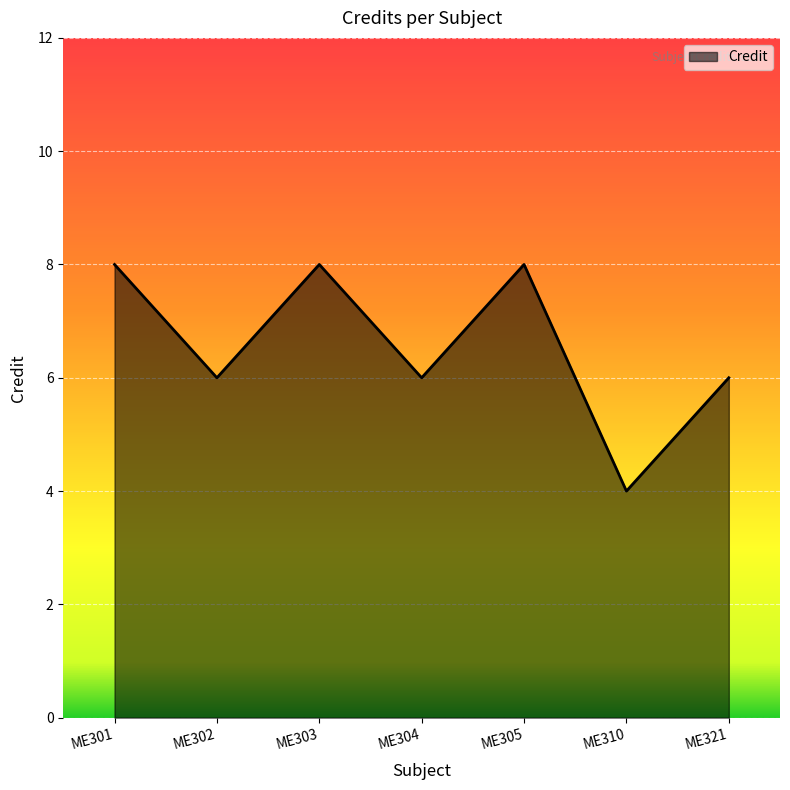

What is the sum of all values?

46